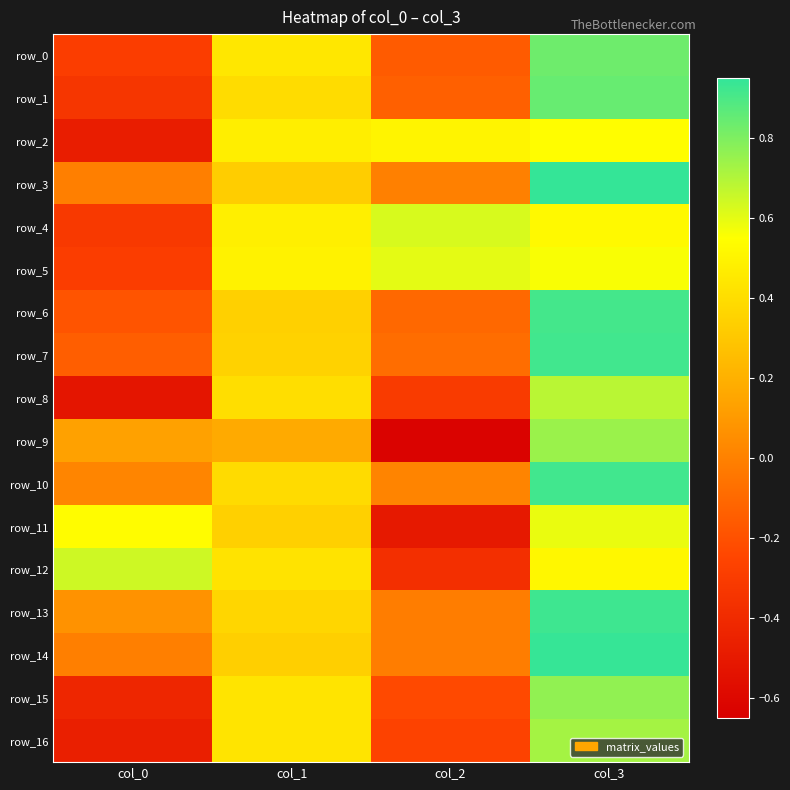

Is it true that row_14 equals 0.2 at col_1?

False